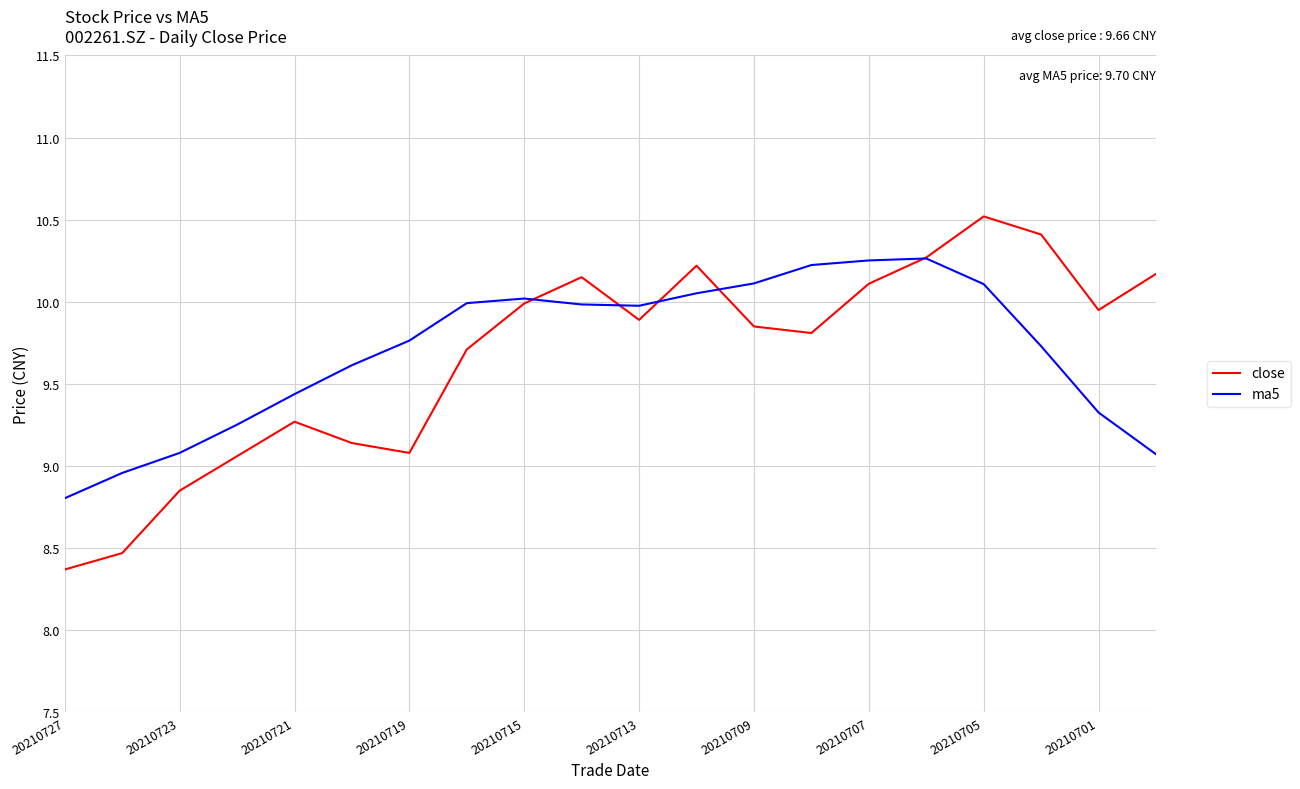

Which series has the largest range (max minus min)?

close